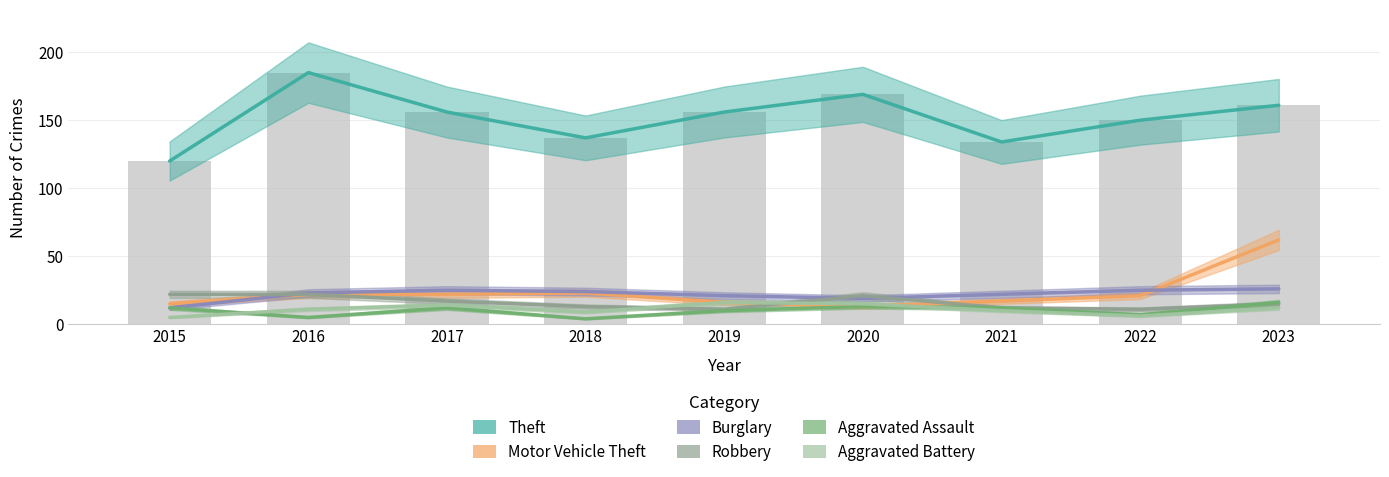

Reading left to right, list all the values displayed in this chart.

Theft: 2015=120	2016=185	2017=156	2018=137	2019=156	2020=169	2021=134	2022=150	2023=161
Motor Vehicle Theft: 2015=15	2016=22	2017=22	2018=23	2019=16	2020=13	2021=17	2022=21	2023=62
Burglary: 2015=12	2016=23	2017=25	2018=24	2019=21	2020=19	2021=22	2022=25	2023=26
Robbery: 2015=22	2016=22	2017=17	2018=13	2019=11	2020=21	2021=12	2022=11	2023=15
Aggravated Assault: 2015=12	2016=5	2017=12	2018=4	2019=10	2020=13	2021=12	2022=7	2023=16
Aggravated Battery: 2015=5	2016=11	2017=14	2018=9	2019=16	2020=15	2021=10	2022=6	2023=12